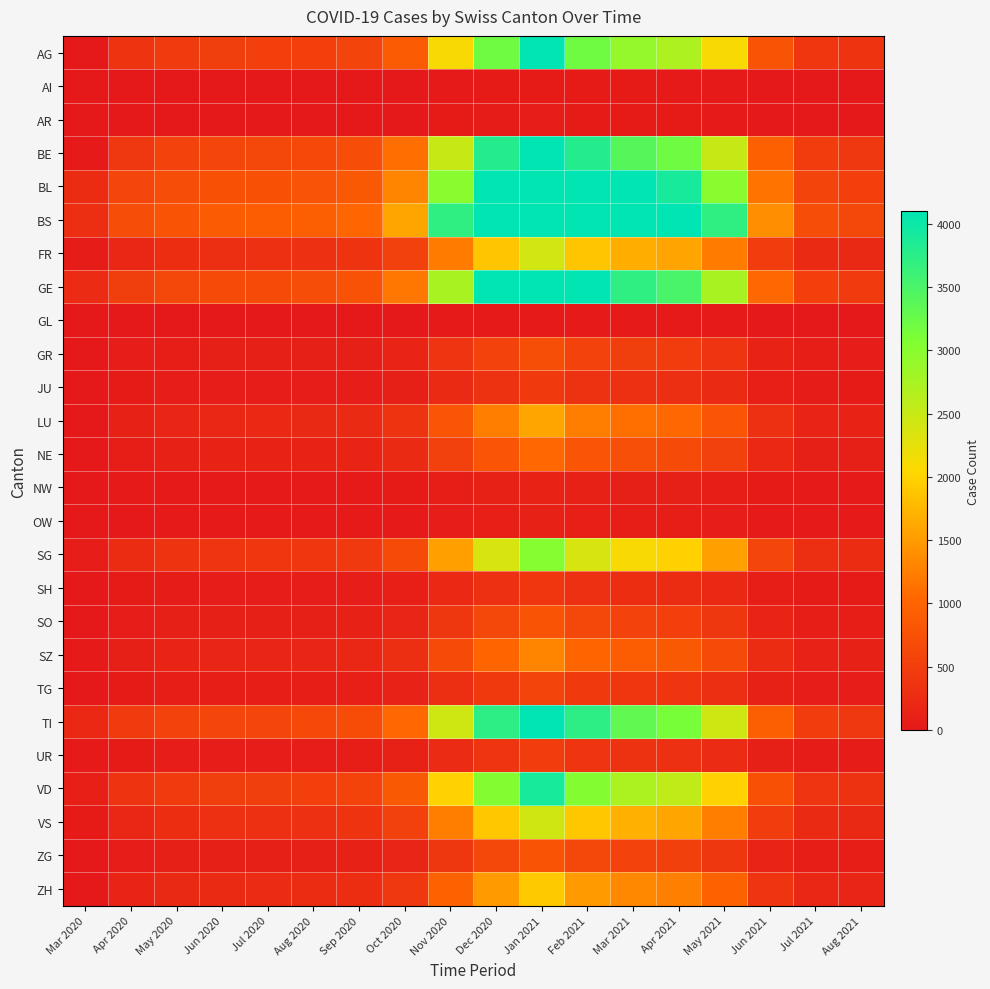

Reading left to right, extract all data points from this chart.

AG: Mar 2020=4	Apr 2020=350	May 2020=460	Jun 2020=500	Jul 2020=510	Aug 2020=520	Sep 2020=580	Oct 2020=900	Nov 2020=2100	Dec 2020=3200	Jan 2021=4100	Feb 2021=3200	Mar 2021=2900	Apr 2021=2700	May 2021=2100	Jun 2021=800	Jul 2021=400	Aug 2021=350
AI: Mar 2020=0	Apr 2020=0	May 2020=0	Jun 2020=0	Jul 2020=0	Aug 2020=0	Sep 2020=0	Oct 2020=5	Nov 2020=20	Dec 2020=30	Jan 2021=40	Feb 2021=30	Mar 2021=25	Apr 2021=20	May 2021=15	Jun 2021=5	Jul 2021=2	Aug 2021=1
AR: Mar 2020=0	Apr 2020=0	May 2020=0	Jun 2020=0	Jul 2020=0	Aug 2020=0	Sep 2020=0	Oct 2020=8	Nov 2020=30	Dec 2020=45	Jan 2021=55	Feb 2021=40	Mar 2021=35	Apr 2021=28	May 2021=20	Jun 2021=8	Jul 2021=3	Aug 2021=2
BE: Mar 2020=10	Apr 2020=420	May 2020=550	Jun 2020=600	Jul 2020=610	Aug 2020=630	Sep 2020=700	Oct 2020=1100	Nov 2020=2500	Dec 2020=3800	Jan 2021=4900	Feb 2021=3800	Mar 2021=3400	Apr 2021=3200	May 2021=2500	Jun 2021=950	Jul 2021=480	Aug 2021=420
BL: Mar 2020=251	Apr 2020=600	May 2020=700	Jun 2020=750	Jul 2020=760	Aug 2020=780	Sep 2020=860	Oct 2020=1300	Nov 2020=3000	Dec 2020=4600	Jan 2021=5900	Feb 2021=4600	Mar 2021=4100	Apr 2021=3900	May 2021=3000	Jun 2021=1150	Jul 2021=580	Aug 2021=510
BS: Mar 2020=292	Apr 2020=700	May 2020=800	Jun 2020=900	Jul 2020=910	Aug 2020=940	Sep 2020=1030	Oct 2020=1600	Nov 2020=3700	Dec 2020=5600	Jan 2021=7200	Feb 2021=5600	Mar 2021=5000	Apr 2021=4700	May 2021=3700	Jun 2021=1400	Jul 2021=700	Aug 2021=620
FR: Mar 2020=46	Apr 2020=200	May 2020=280	Jun 2020=300	Jul 2020=305	Aug 2020=315	Sep 2020=345	Oct 2020=530	Nov 2020=1230	Dec 2020=1880	Jan 2021=2410	Feb 2021=1880	Mar 2021=1680	Apr 2021=1580	May 2021=1230	Jun 2021=470	Jul 2021=235	Aug 2021=210
GE: Mar 2020=241	Apr 2020=500	May 2020=620	Jun 2020=670	Jul 2020=680	Aug 2020=700	Sep 2020=770	Oct 2020=1180	Nov 2020=2730	Dec 2020=4160	Jan 2021=5350	Feb 2021=4160	Mar 2021=3710	Apr 2021=3500	May 2021=2730	Jun 2021=1040	Jul 2021=520	Aug 2021=460
GL: Mar 2020=0	Apr 2020=0	May 2020=0	Jun 2020=0	Jul 2020=0	Aug 2020=0	Sep 2020=0	Oct 2020=3	Nov 2020=10	Dec 2020=15	Jan 2021=20	Feb 2021=15	Mar 2021=13	Apr 2021=12	May 2021=10	Jun 2021=4	Jul 2021=2	Aug 2021=1
GR: Mar 2020=0	Apr 2020=50	May 2020=80	Jun 2020=90	Jul 2020=91	Aug 2020=94	Sep 2020=103	Oct 2020=158	Nov 2020=366	Dec 2020=558	Jan 2021=717	Feb 2021=558	Mar 2021=498	Apr 2021=469	May 2021=366	Jun 2021=140	Jul 2021=70	Aug 2021=62
JU: Mar 2020=0	Apr 2020=30	May 2020=50	Jun 2020=55	Jul 2020=56	Aug 2020=58	Sep 2020=63	Oct 2020=97	Nov 2020=225	Dec 2020=343	Jan 2021=441	Feb 2021=343	Mar 2021=306	Apr 2021=288	May 2021=225	Jun 2021=86	Jul 2021=43	Aug 2021=38
LU: Mar 2020=0	Apr 2020=120	May 2020=180	Jun 2020=200	Jul 2020=203	Aug 2020=209	Sep 2020=229	Oct 2020=351	Nov 2020=815	Dec 2020=1243	Jan 2021=1597	Feb 2021=1243	Mar 2021=1109	Apr 2021=1045	May 2021=815	Jun 2021=311	Jul 2021=156	Aug 2021=138
NE: Mar 2020=0	Apr 2020=80	May 2020=120	Jun 2020=130	Jul 2020=132	Aug 2020=136	Sep 2020=149	Oct 2020=229	Nov 2020=530	Dec 2020=808	Jan 2021=1038	Feb 2021=808	Mar 2021=721	Apr 2021=679	May 2021=530	Jun 2021=202	Jul 2021=101	Aug 2021=90
NW: Mar 2020=0	Apr 2020=10	May 2020=15	Jun 2020=17	Jul 2020=17	Aug 2020=18	Sep 2020=20	Oct 2020=30	Nov 2020=70	Dec 2020=107	Jan 2021=137	Feb 2021=107	Mar 2021=95	Apr 2021=90	May 2021=70	Jun 2021=27	Jul 2021=13	Aug 2021=12
OW: Mar 2020=0	Apr 2020=8	May 2020=12	Jun 2020=14	Jul 2020=14	Aug 2020=14	Sep 2020=16	Oct 2020=24	Nov 2020=56	Dec 2020=85	Jan 2021=110	Feb 2021=85	Mar 2021=76	Apr 2021=71	May 2021=56	Jun 2021=21	Jul 2021=11	Aug 2021=9
SG: Mar 2020=50	Apr 2020=250	May 2020=350	Jun 2020=380	Jul 2020=385	Aug 2020=397	Sep 2020=435	Oct 2020=666	Nov 2020=1545	Dec 2020=2355	Jan 2021=3025	Feb 2021=2355	Mar 2021=2101	Apr 2021=1979	May 2021=1545	Jun 2021=589	Jul 2021=295	Aug 2021=261
SH: Mar 2020=0	Apr 2020=30	May 2020=45	Jun 2020=50	Jul 2020=51	Aug 2020=52	Sep 2020=57	Oct 2020=88	Nov 2020=204	Dec 2020=311	Jan 2021=399	Feb 2021=311	Mar 2021=277	Apr 2021=261	May 2021=204	Jun 2021=78	Jul 2021=39	Aug 2021=34
SO: Mar 2020=0	Apr 2020=60	May 2020=90	Jun 2020=100	Jul 2020=101	Aug 2020=104	Sep 2020=114	Oct 2020=175	Nov 2020=406	Dec 2020=619	Jan 2021=795	Feb 2021=619	Mar 2021=552	Apr 2021=520	May 2021=406	Jun 2021=155	Jul 2021=77	Aug 2021=68
SZ: Mar 2020=10	Apr 2020=100	May 2020=150	Jun 2020=165	Jul 2020=167	Aug 2020=172	Sep 2020=189	Oct 2020=289	Nov 2020=670	Dec 2020=1021	Jan 2021=1312	Feb 2021=1021	Mar 2021=911	Apr 2021=858	May 2021=670	Jun 2021=255	Jul 2021=128	Aug 2021=113
TG: Mar 2020=0	Apr 2020=40	May 2020=65	Jun 2020=72	Jul 2020=73	Aug 2020=75	Sep 2020=83	Oct 2020=127	Nov 2020=294	Dec 2020=448	Jan 2021=575	Feb 2021=448	Mar 2021=400	Apr 2021=377	May 2021=294	Jun 2021=112	Jul 2021=56	Aug 2021=50
TI: Mar 2020=202	Apr 2020=450	May 2020=550	Jun 2020=600	Jul 2020=608	Aug 2020=626	Sep 2020=688	Oct 2020=1052	Nov 2020=2440	Dec 2020=3722	Jan 2021=4782	Feb 2021=3722	Mar 2021=3321	Apr 2021=3128	May 2021=2440	Jun 2021=930	Jul 2021=465	Aug 2021=412
UR: Mar 2020=11	Apr 2020=40	May 2020=55	Jun 2020=60	Jul 2020=61	Aug 2020=63	Sep 2020=69	Oct 2020=105	Nov 2020=244	Dec 2020=372	Jan 2021=478	Feb 2021=372	Mar 2021=332	Apr 2021=313	May 2021=244	Jun 2021=93	Jul 2021=46	Aug 2021=41
VD: Mar 2020=81	Apr 2020=350	May 2020=450	Jun 2020=490	Jul 2020=496	Aug 2020=511	Sep 2020=562	Oct 2020=859	Nov 2020=1992	Dec 2020=3040	Jan 2021=3905	Feb 2021=3040	Mar 2021=2713	Apr 2021=2555	May 2021=1992	Jun 2021=760	Jul 2021=380	Aug 2021=337
VS: Mar 2020=39	Apr 2020=200	May 2020=280	Jun 2020=305	Jul 2020=309	Aug 2020=318	Sep 2020=350	Oct 2020=535	Nov 2020=1241	Dec 2020=1893	Jan 2021=2432	Feb 2021=1893	Mar 2021=1689	Apr 2021=1591	May 2021=1241	Jun 2021=473	Jul 2021=237	Aug 2021=210
ZG: Mar 2020=0	Apr 2020=60	May 2020=90	Jun 2020=100	Jul 2020=101	Aug 2020=104	Sep 2020=115	Oct 2020=175	Nov 2020=407	Dec 2020=620	Jan 2021=797	Feb 2021=620	Mar 2021=553	Apr 2021=521	May 2021=407	Jun 2021=155	Jul 2021=78	Aug 2021=69
ZH: Mar 2020=0	Apr 2020=150	May 2020=220	Jun 2020=240	Jul 2020=243	Aug 2020=250	Sep 2020=275	Oct 2020=421	Nov 2020=977	Dec 2020=1490	Jan 2021=1914	Feb 2021=1490	Mar 2021=1329	Apr 2021=1252	May 2021=977	Jun 2021=372	Jul 2021=186	Aug 2021=165